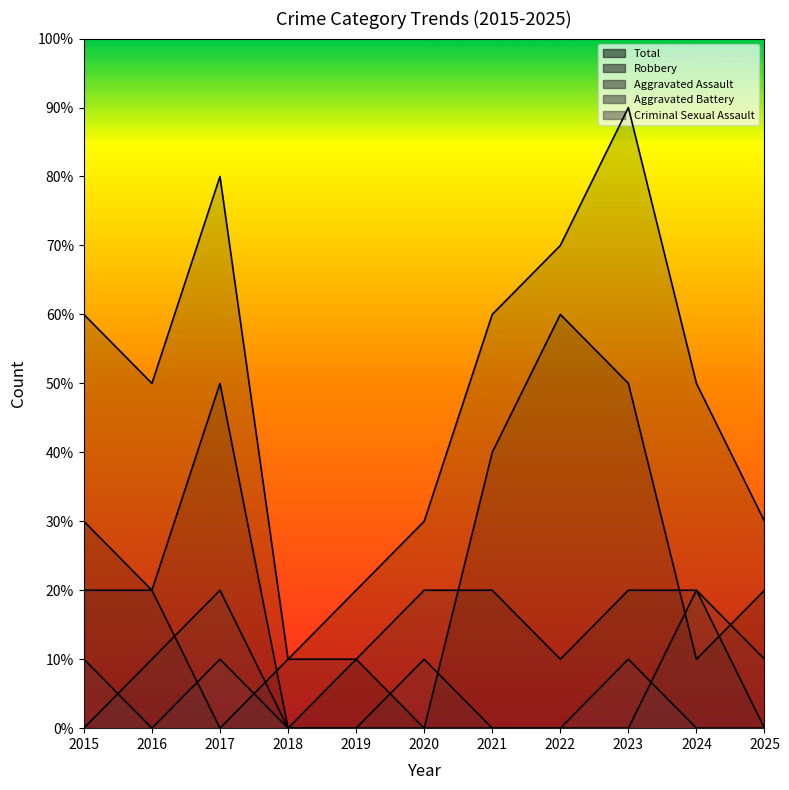

At which category is the sum across all series the highest?

2023